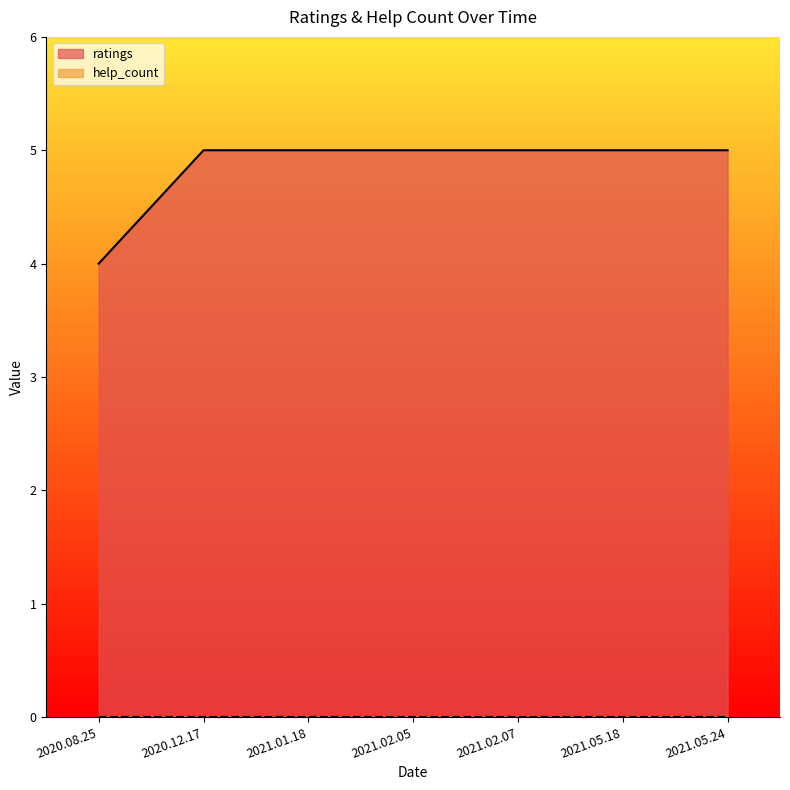

What is the greatest value displayed?

5